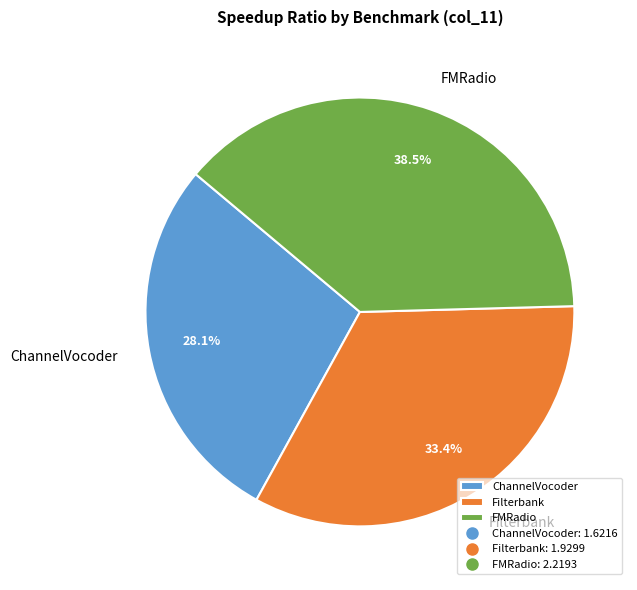

Rank the categories by value from lowest to highest.

ChannelVocoder, Filterbank, FMRadio